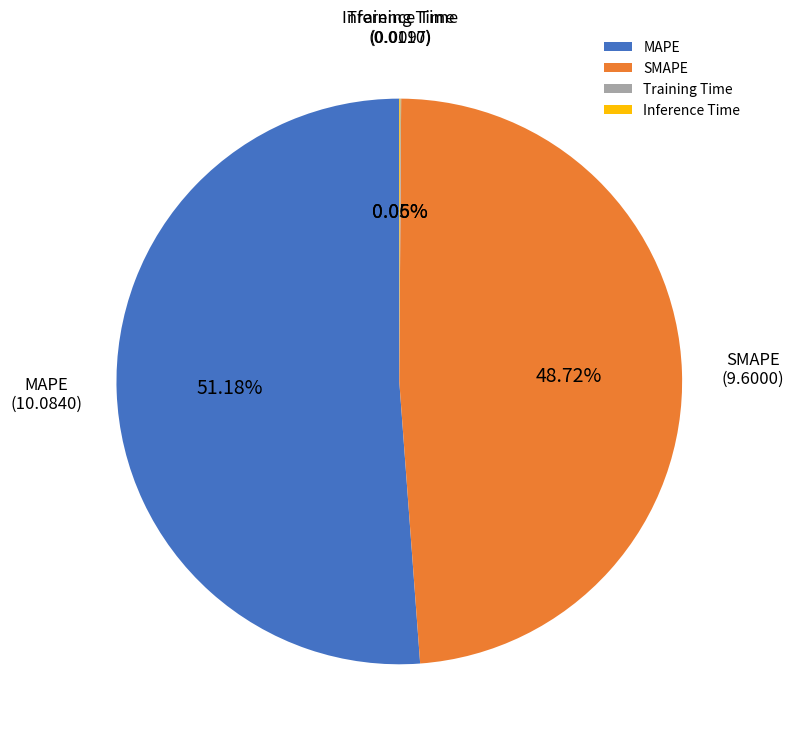

Combined, do MAPE and SMAPE account for over 50%?

Yes